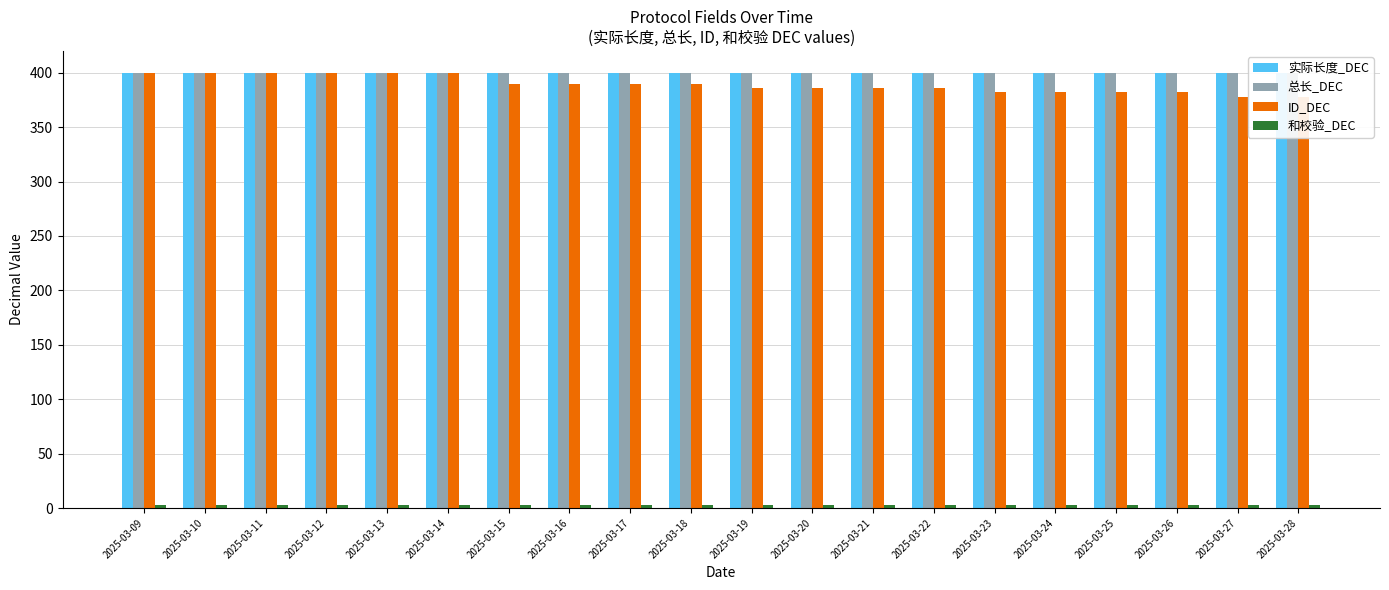

What is the difference between the highest and lowest values at 2025-03-25?

397